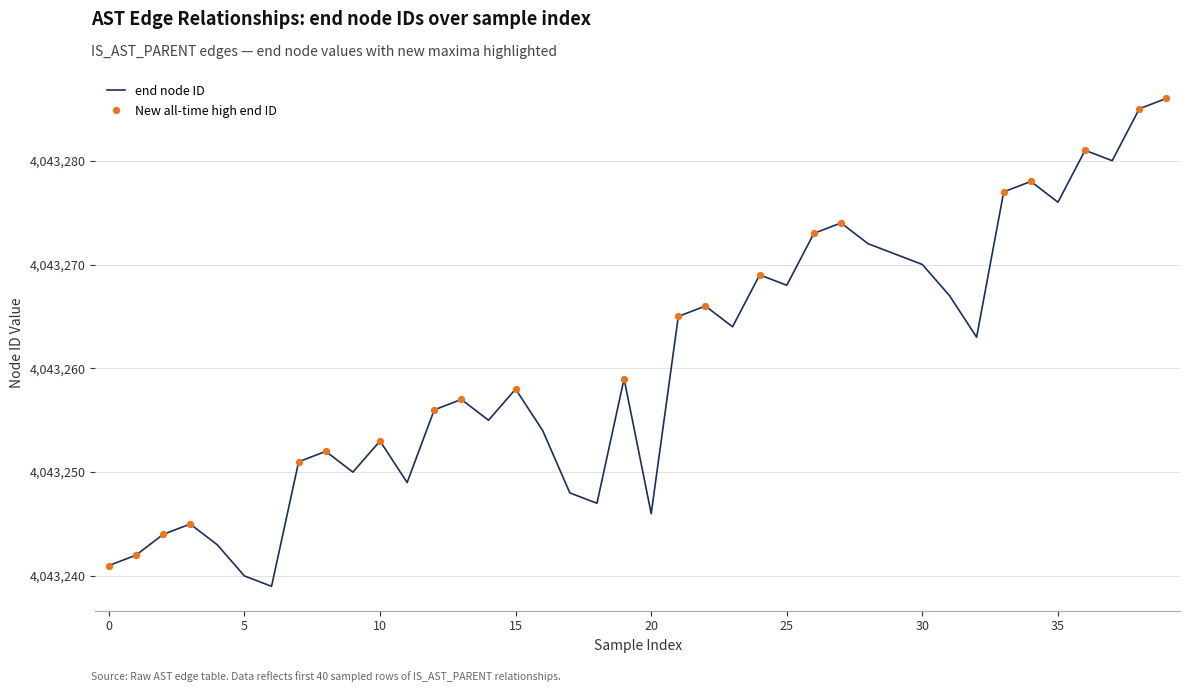

What is the maximum value shown in the chart?

4043286